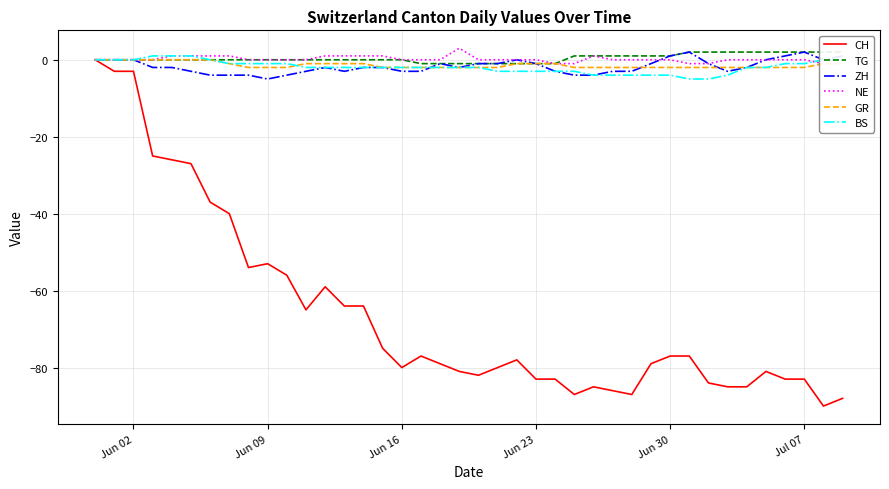

What are all the series names shown in the legend?

CH, TG, ZH, NE, GR, BS